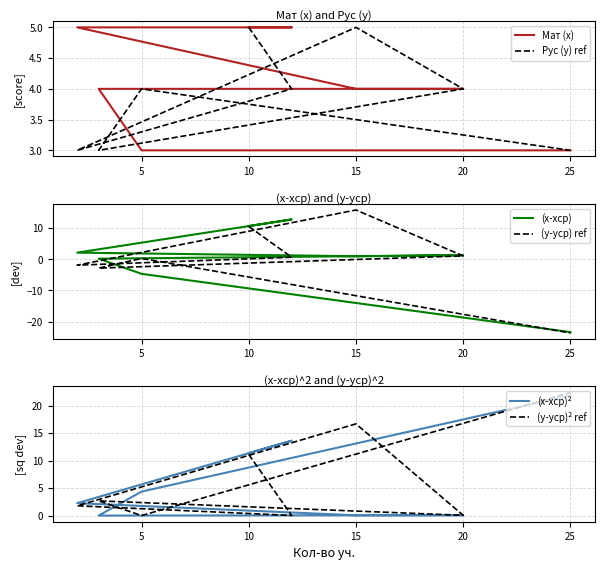

What position from the left is 15?

4